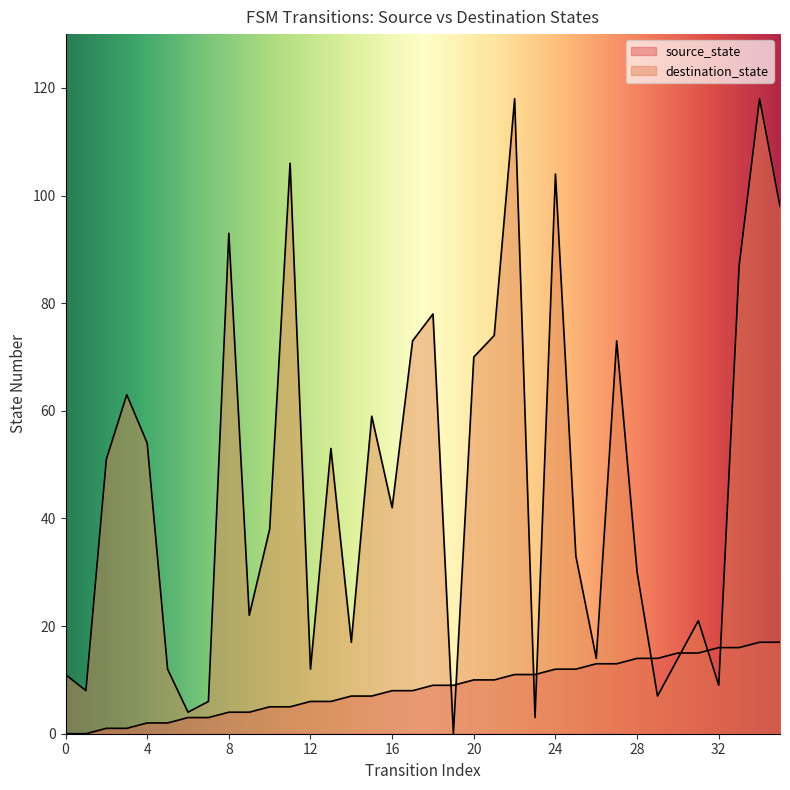

Is the value of destination_state at 15 greater than the value of source_state at 15?

Yes